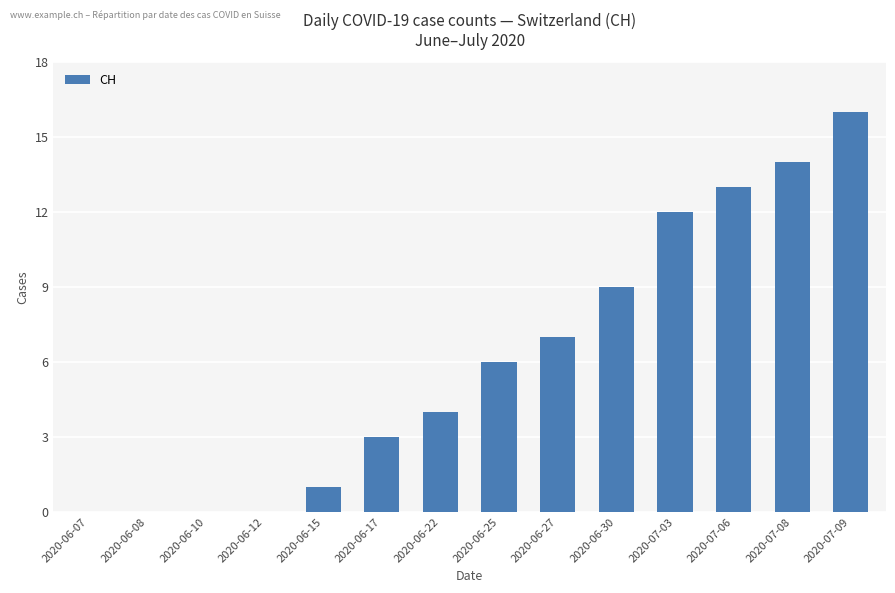

What is the average value?

6